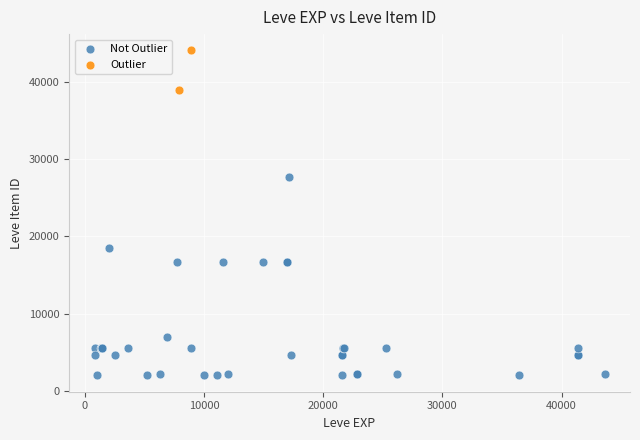

Which series contains the lowest Y value?

Not Outlier